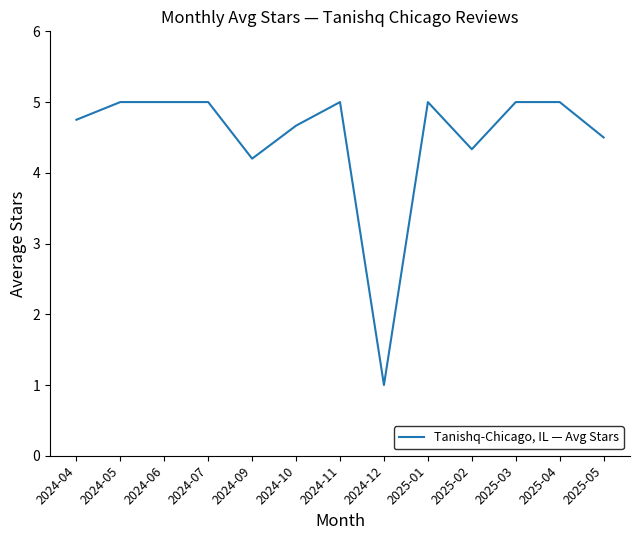

What is the change in value from 2025-04 to 2025-05?

-0.5